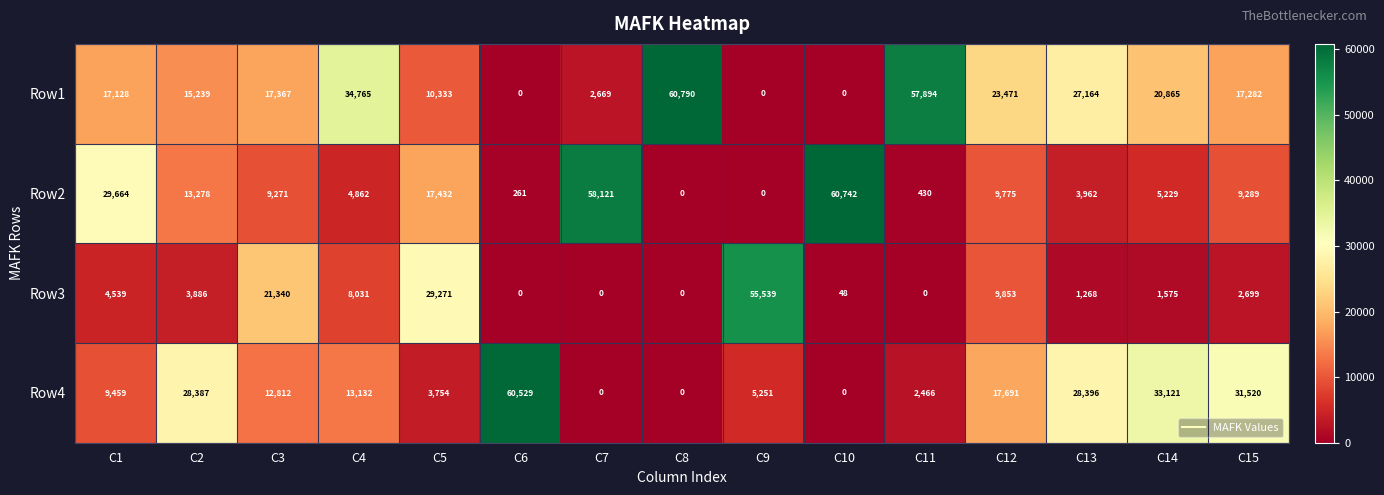

Where does the Row3 series first go above 2699?

C1